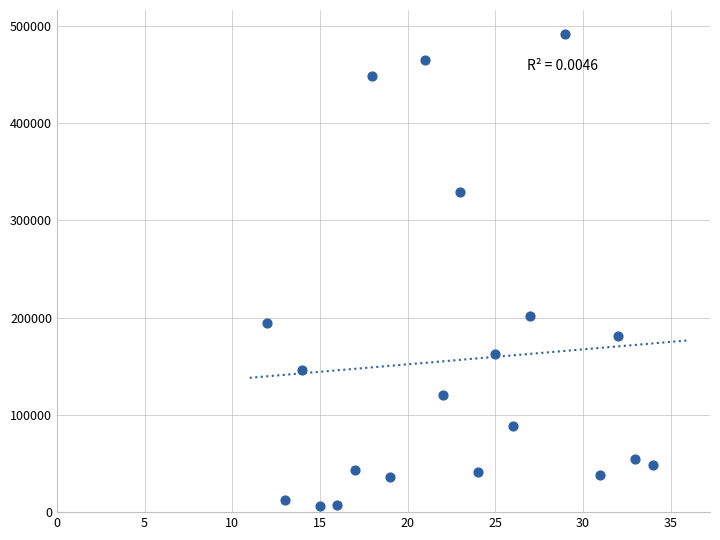

What is the range of X values (max minus min)?

22.0